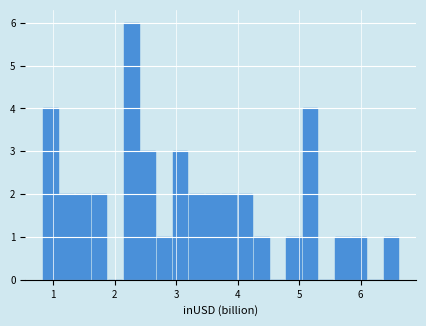

Read against the x-axis, roughly where is the centre of the tallest bar?

2.3